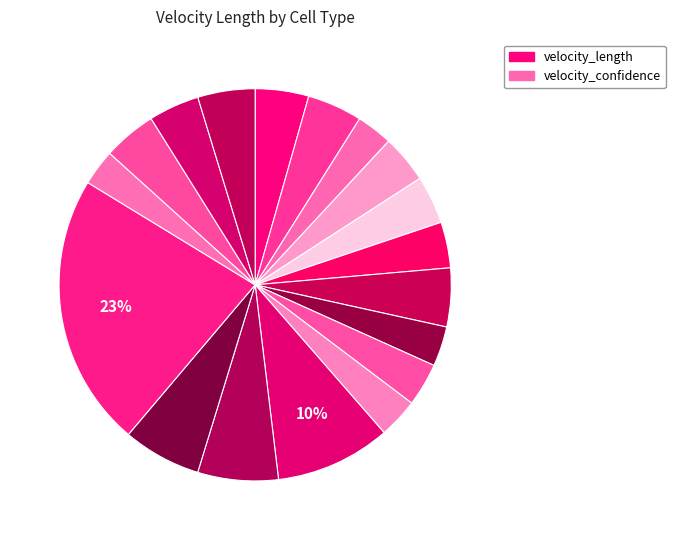

How many segments does this pie chart have?

18